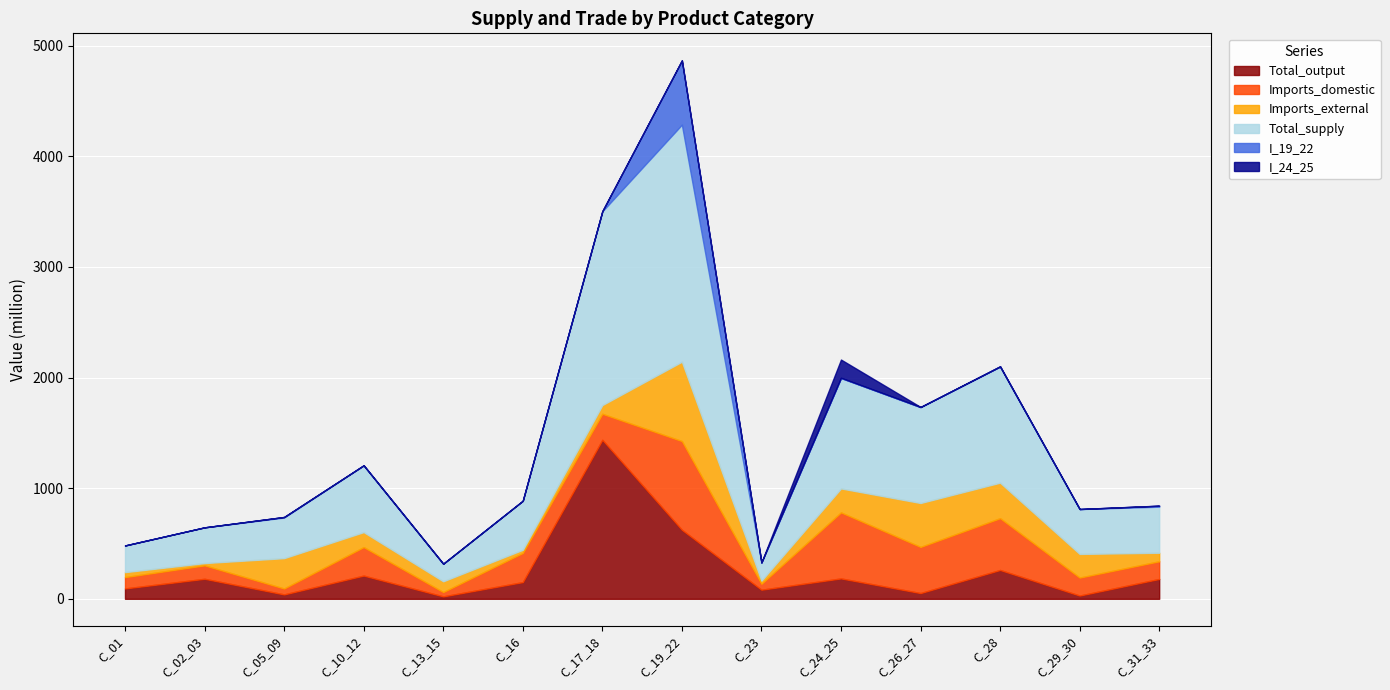

Reading right to left, transcribe all the data shown in this chart.

Total_output: 179.5	29.5	260.7	52.0	184.3	82.3	624.2	1437.5	151.1	21.9	210.0	39.7	180.9	93.8
Imports_domestic: 159.7	162.3	468.0	417.1	596.8	53.5	801.9	235.0	263.3	39.2	257.3	53.5	121.4	102.3
Imports_external: 77.1	213.8	321.0	396.9	216.5	28.5	717.1	78.6	28.7	97.2	135.5	274.2	20.6	45.0
Total_supply: 416.3	405.6	1049.7	866.0	997.6	164.3	2143.1	1751.1	443.1	158.3	602.9	367.3	322.9	241.0
I_19_22: 8.6	0.2	0.4	1.8	2.6	0.3	579.9	1.6	0.0	0.7	1.1	4.9	0.0	0.0
I_24_25: 1.0	0.6	2.9	0.5	164.8	0.1	2.1	0.0	0.1	0.0	0.0	0.3	0.0	0.0